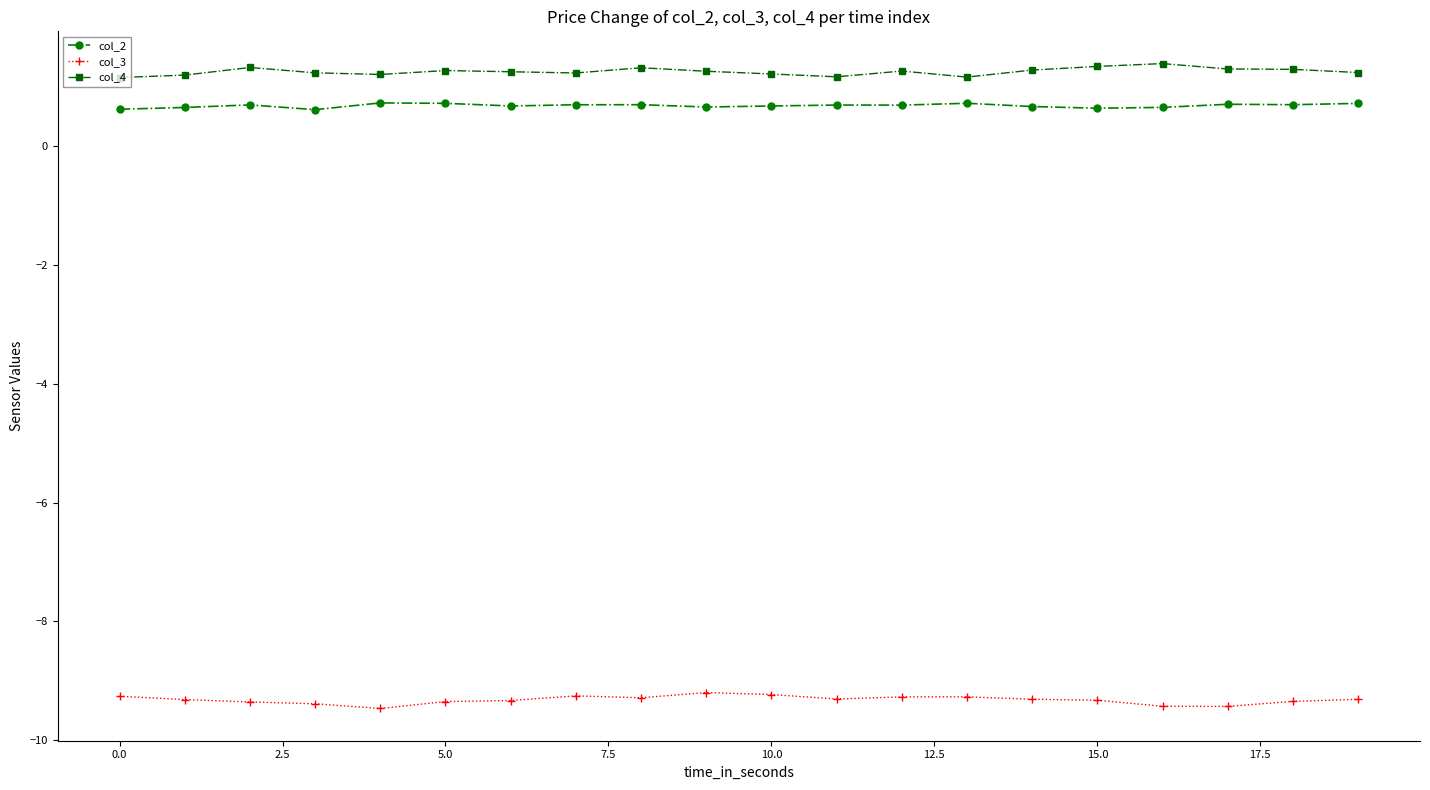

What is the value of the col_2 point at the 15th from the left?

0.7